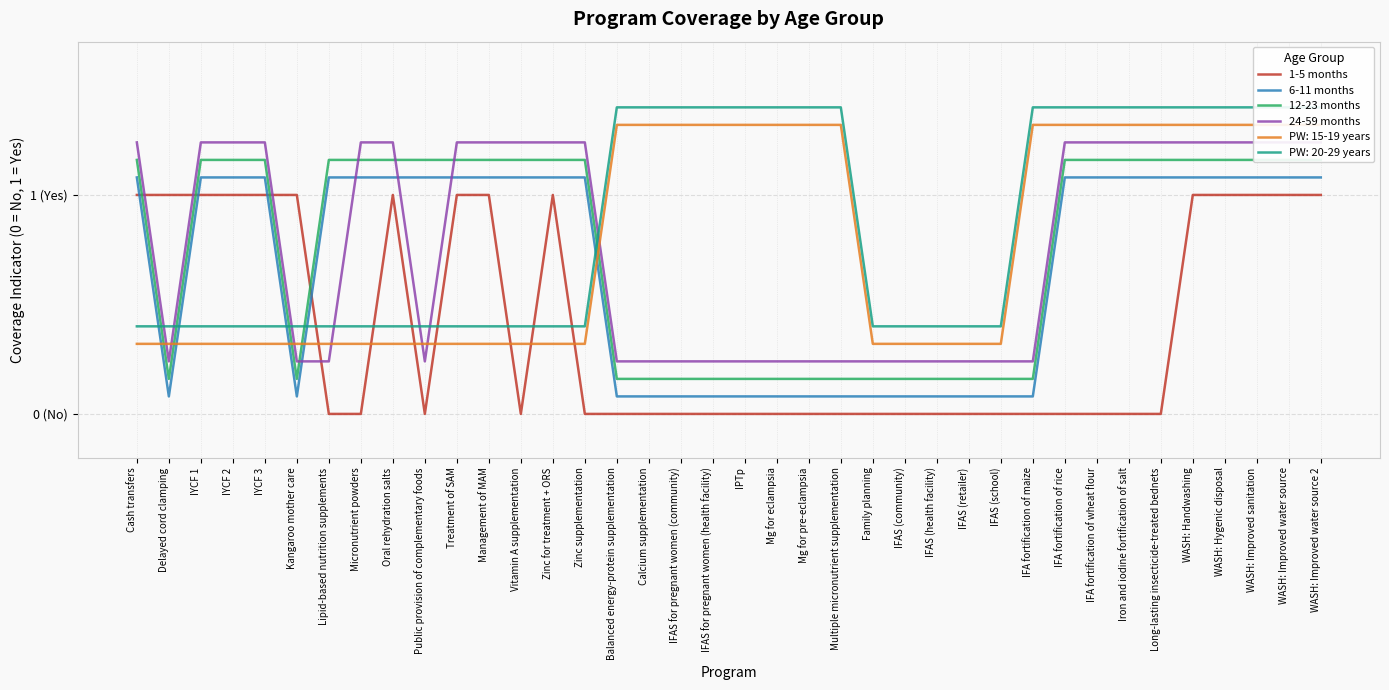

What is the minimum value for 6-11 months?

0.1